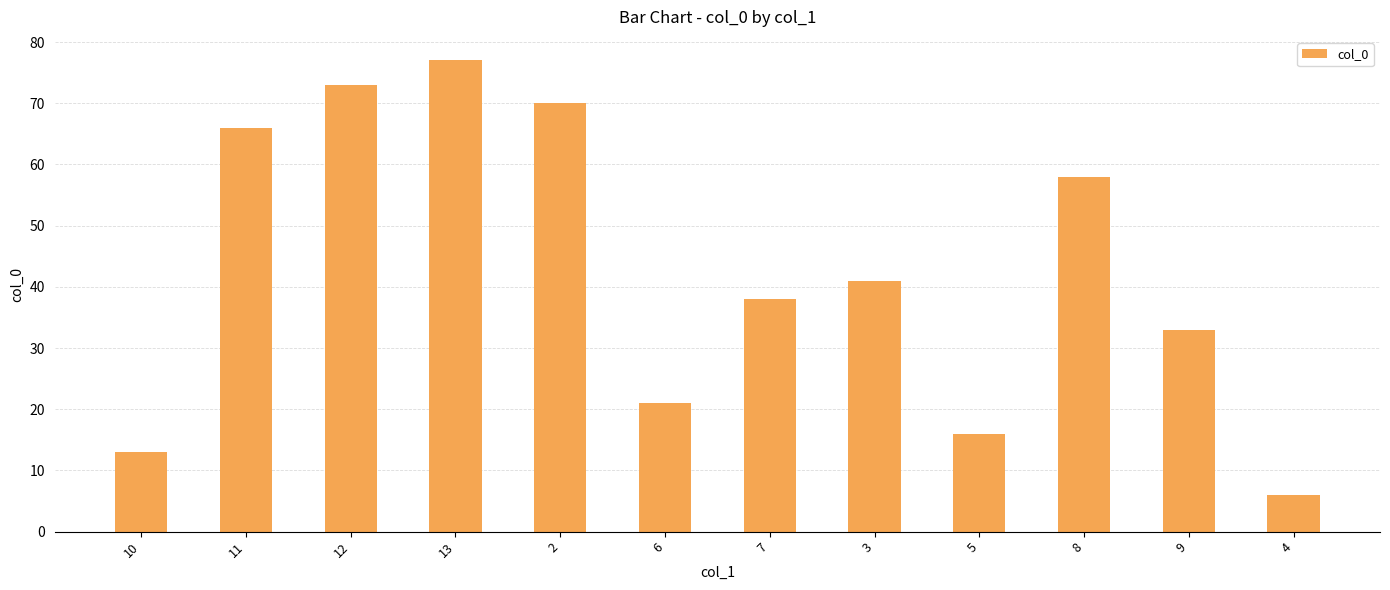

True or false: the data shows 73 at 12.

True